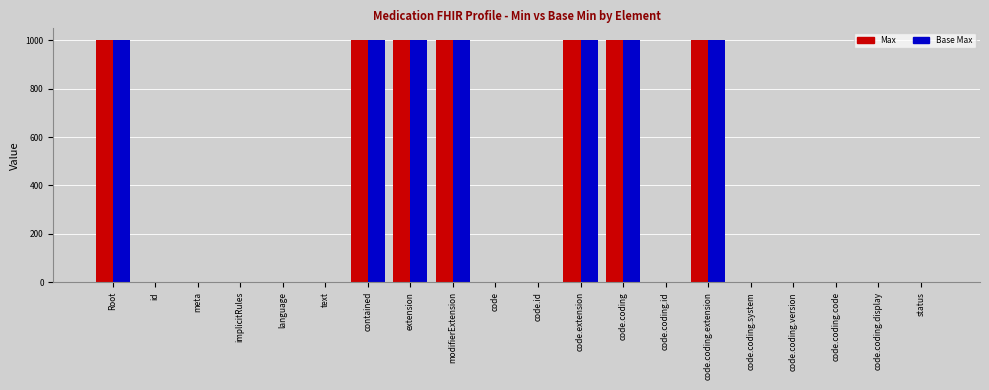

What is the sum of all Max values?

7006